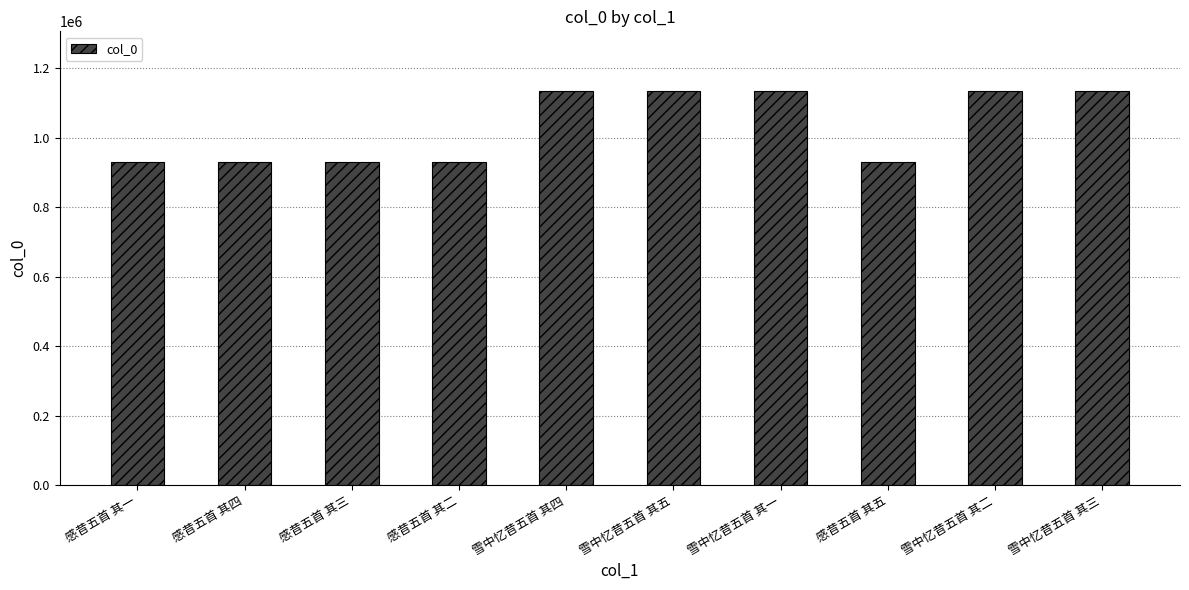

Approximately how many times larger is the value at 雪中忆昔五首 其三 compared to 雪中忆昔五首 其一?

1.0